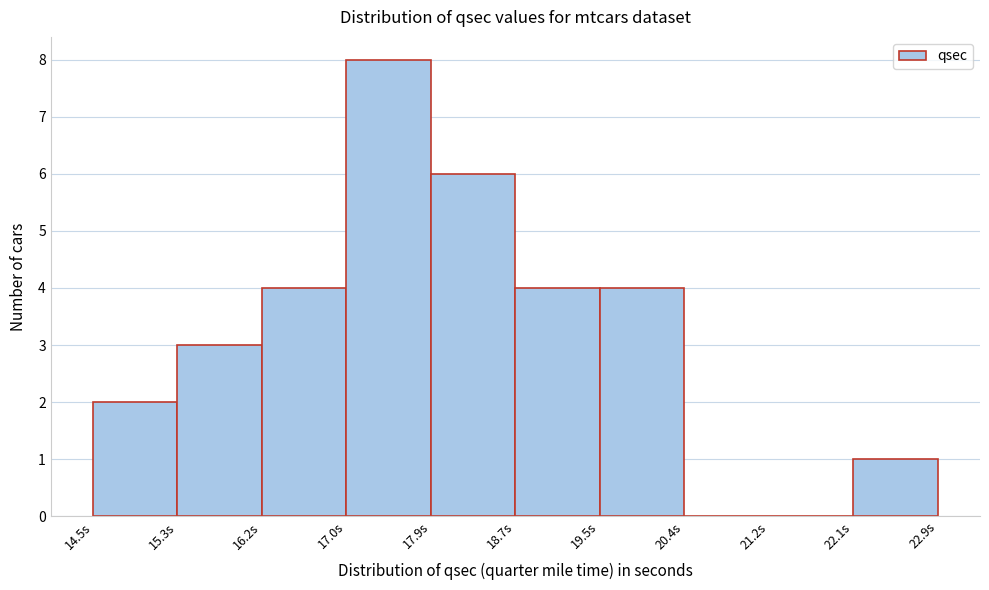

Reading left to right, list every bar in this chart as the range it spans on the x-axis followed by its height. Neither the bar edges nor the heights are printed on the chart, so give them approximately, as read against the axes.

14.50 to 15.34: 2
15.34 to 16.18: 3
16.18 to 17.02: 4
17.02 to 17.86: 8
17.86 to 18.70: 6
18.70 to 19.54: 4
19.54 to 20.38: 4
20.38 to 21.22: 0
21.22 to 22.06: 0
22.06 to 22.90: 1